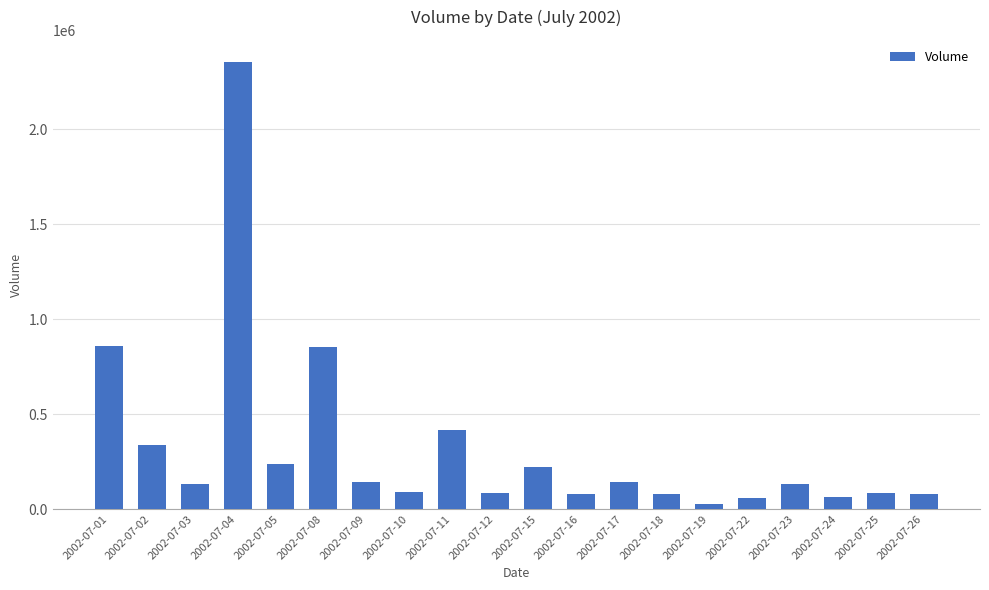

What is the change in value from 2002-07-10 to 2002-07-26?

-13753